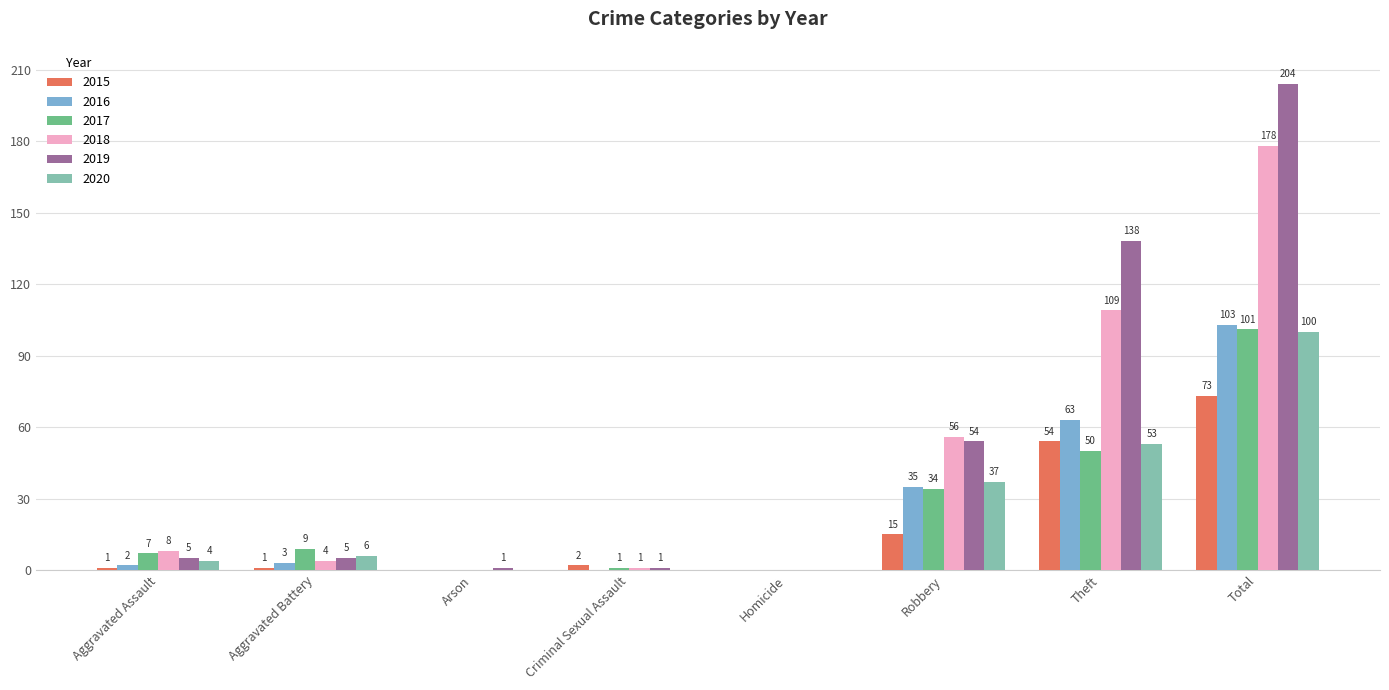

Between Aggravated Battery and Criminal Sexual Assault, which series saw the biggest shift?

2017